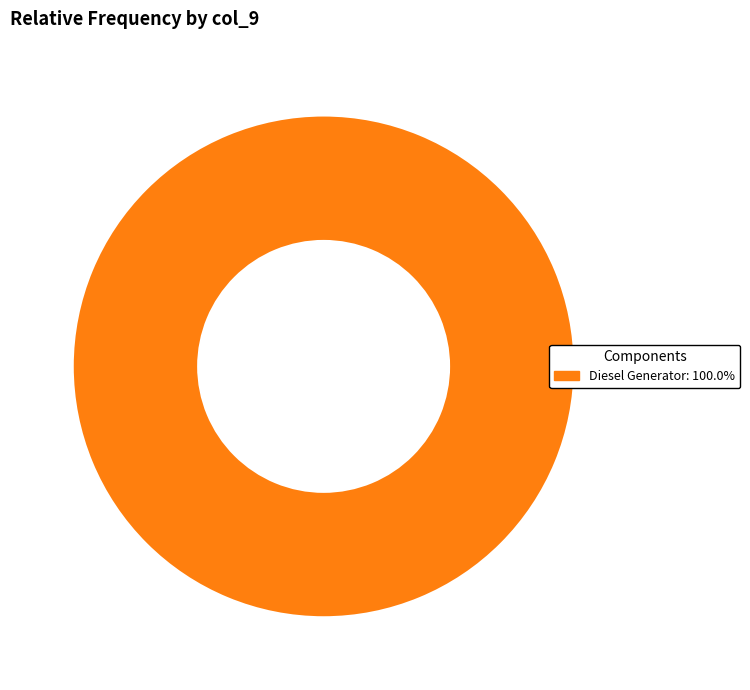

Does any single category account for the majority?

Yes